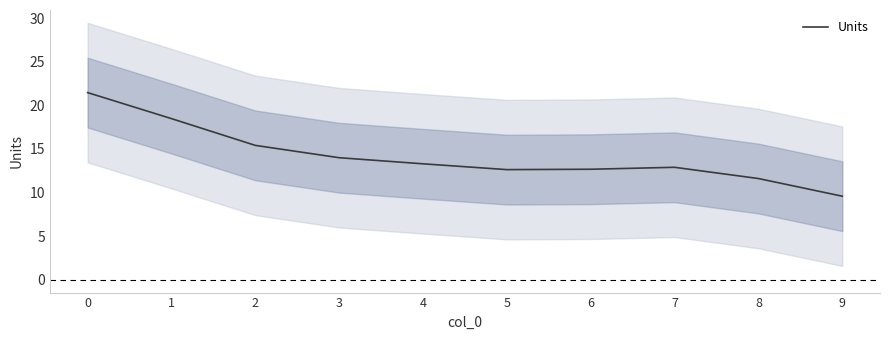

What is the sum of the values at 2 and 7?

28.3